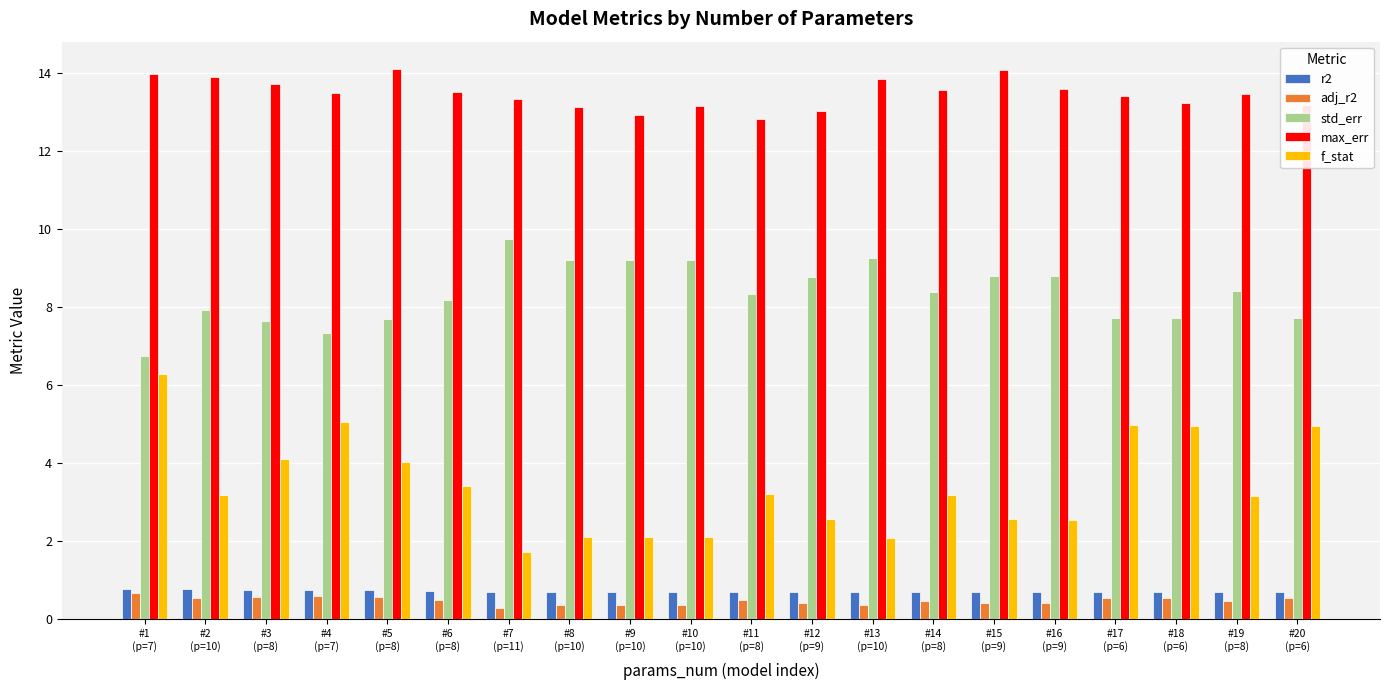

Which series has the widest spread of values?

f_stat